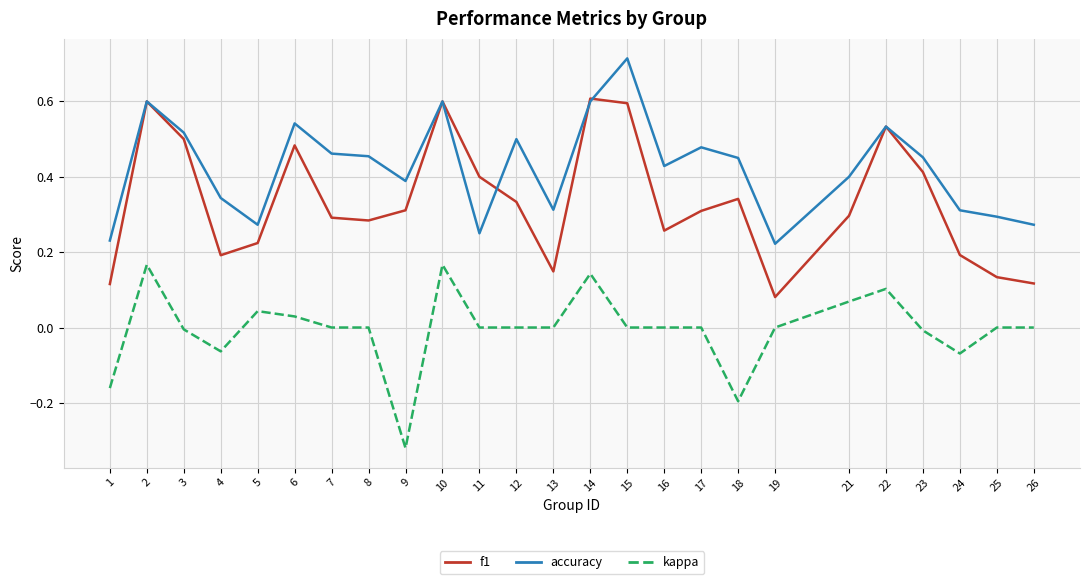

How many accuracy values are between 0 and 1?

25